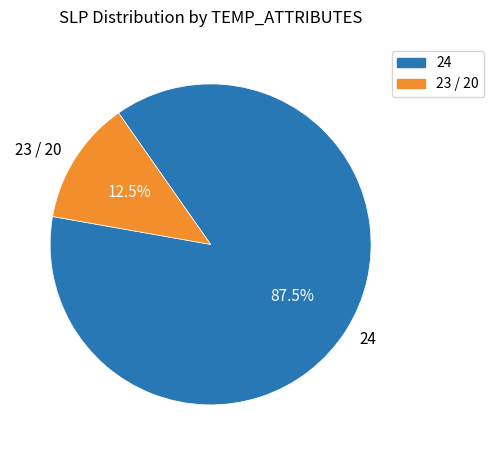

Which category has the biggest portion of the pie?

24